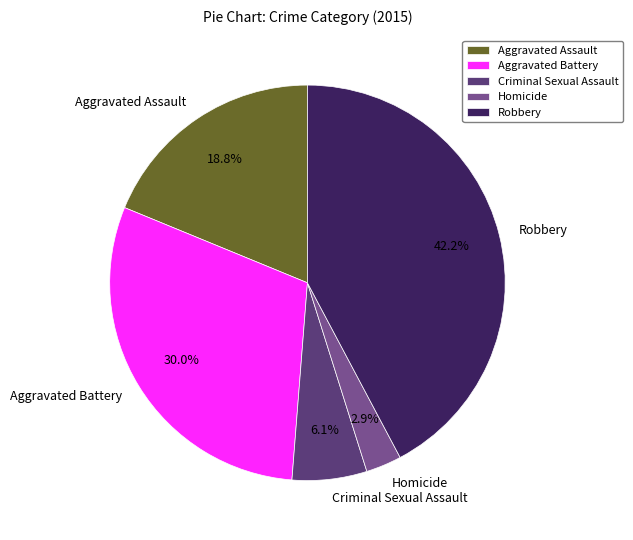

To the nearest percent, what portion does Homicide represent?

3%